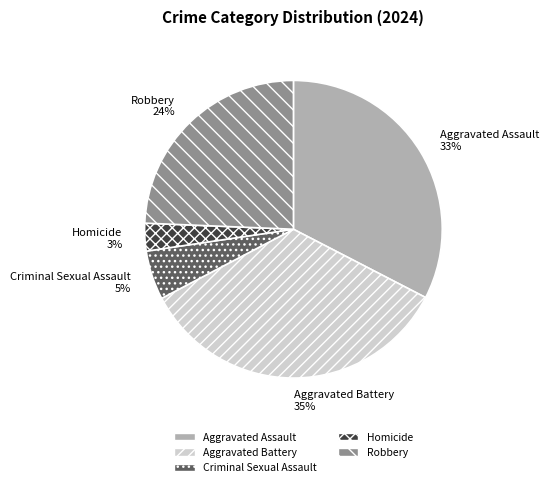

Rank the categories by value from highest to lowest.

Aggravated Battery, Aggravated Assault, Robbery, Criminal Sexual Assault, Homicide